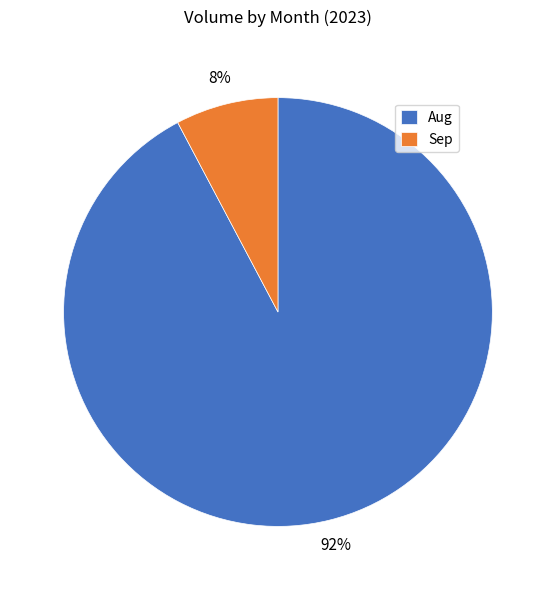

What is the largest slice in the pie chart?

Aug